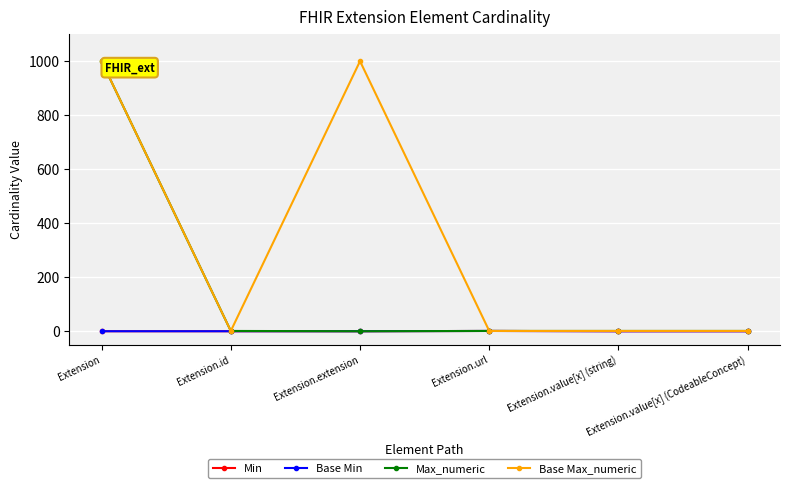

Does the chart have visible grid lines?

Yes